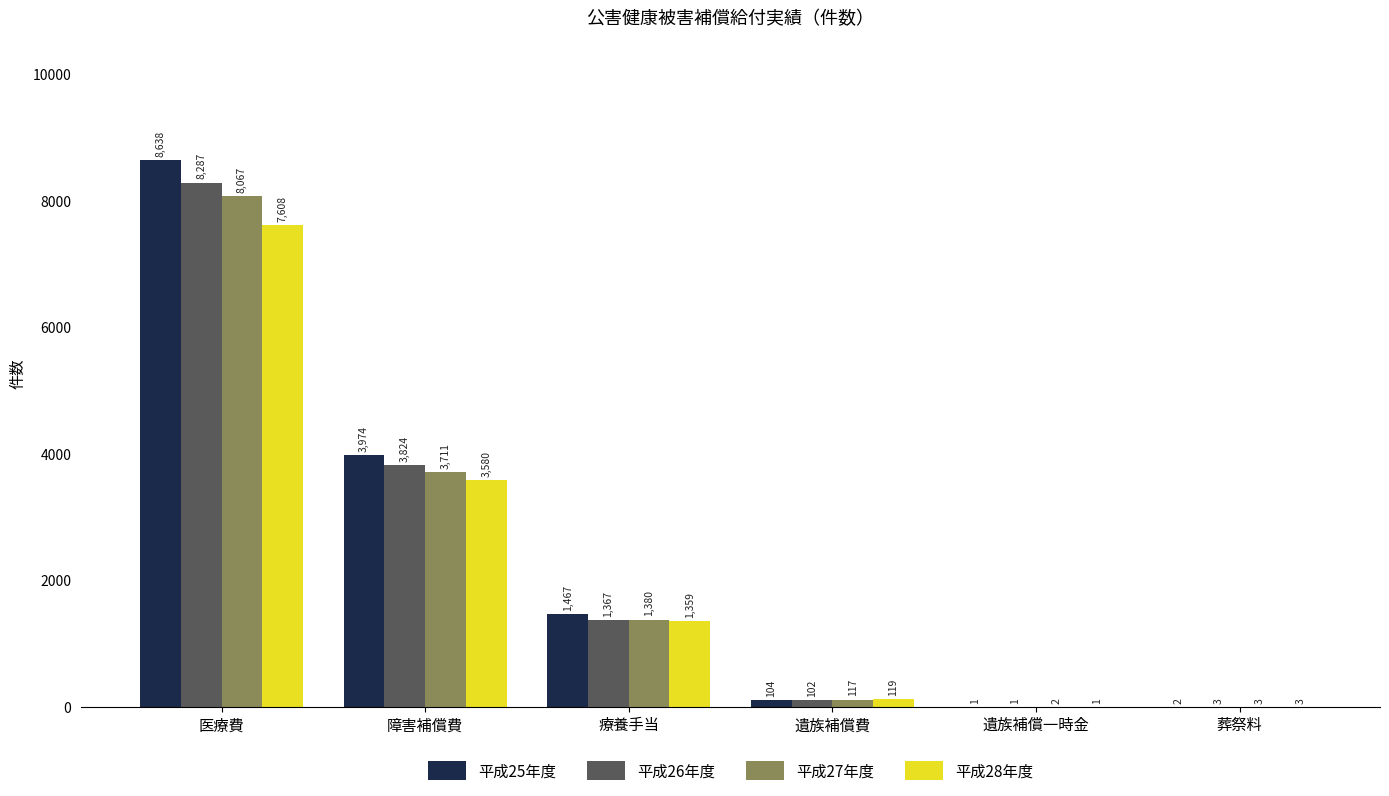

The value of 平成25年度 at 医療費 is 8638. True or false?

True